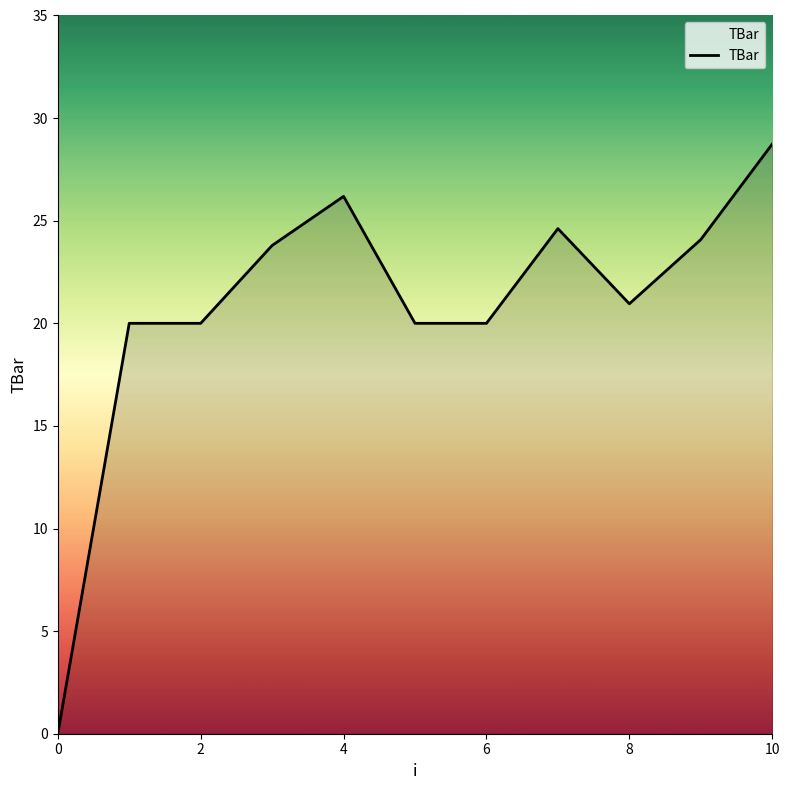

What is the greatest value displayed?

28.7